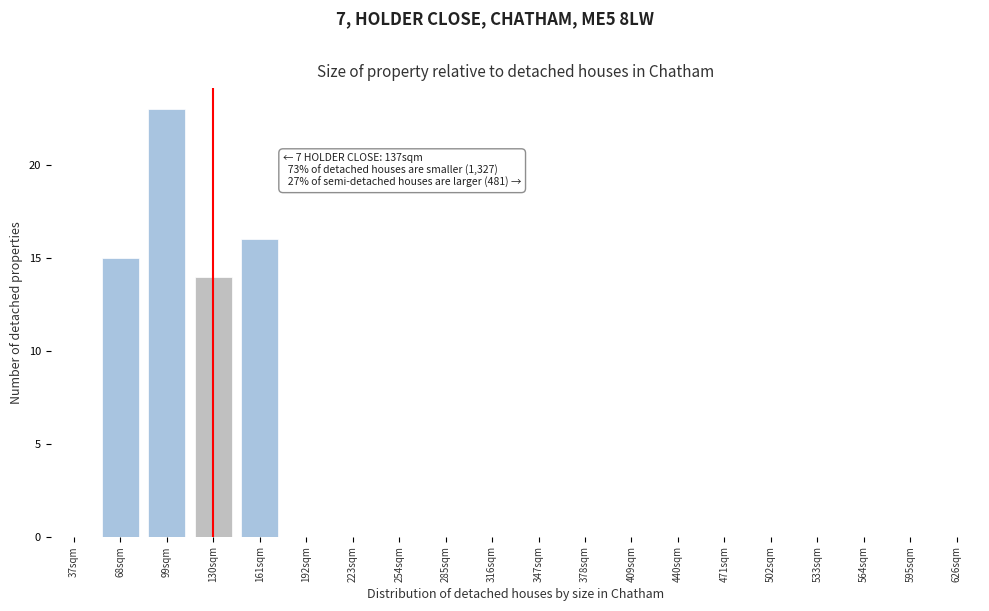

Reading left to right, what are all the values shown in this chart?

37sqm=0	68sqm=15	99sqm=23	130sqm=14	161sqm=16	192sqm=0	223sqm=0	254sqm=0	285sqm=0	316sqm=0	347sqm=0	378sqm=0	409sqm=0	440sqm=0	471sqm=0	502sqm=0	533sqm=0	564sqm=0	595sqm=0	626sqm=0